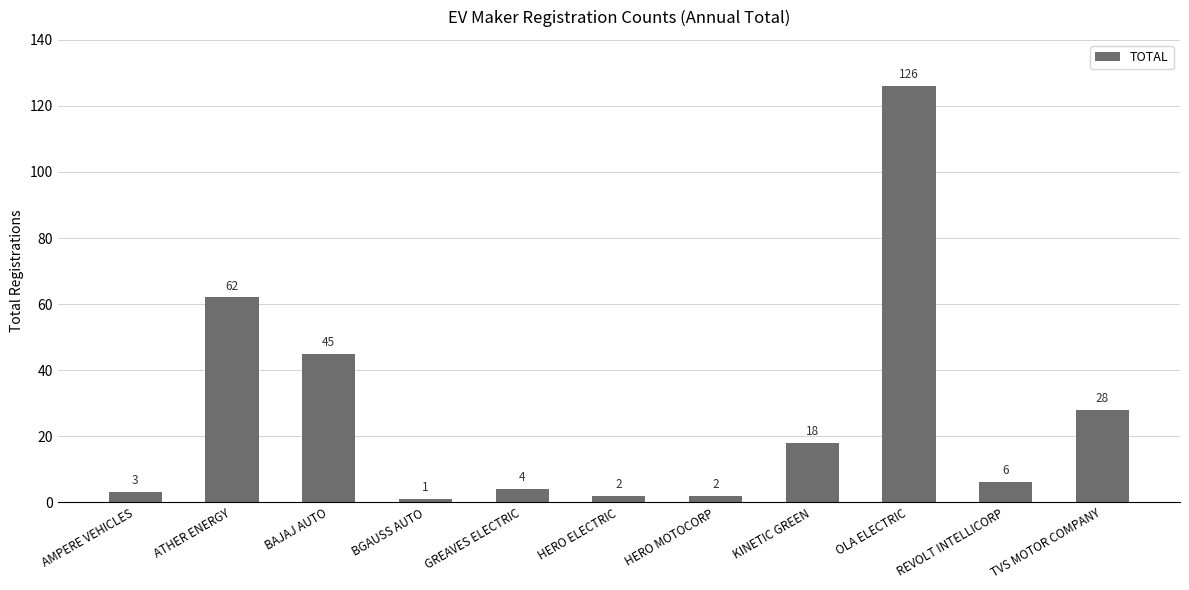

How many series are shown in this chart?

1